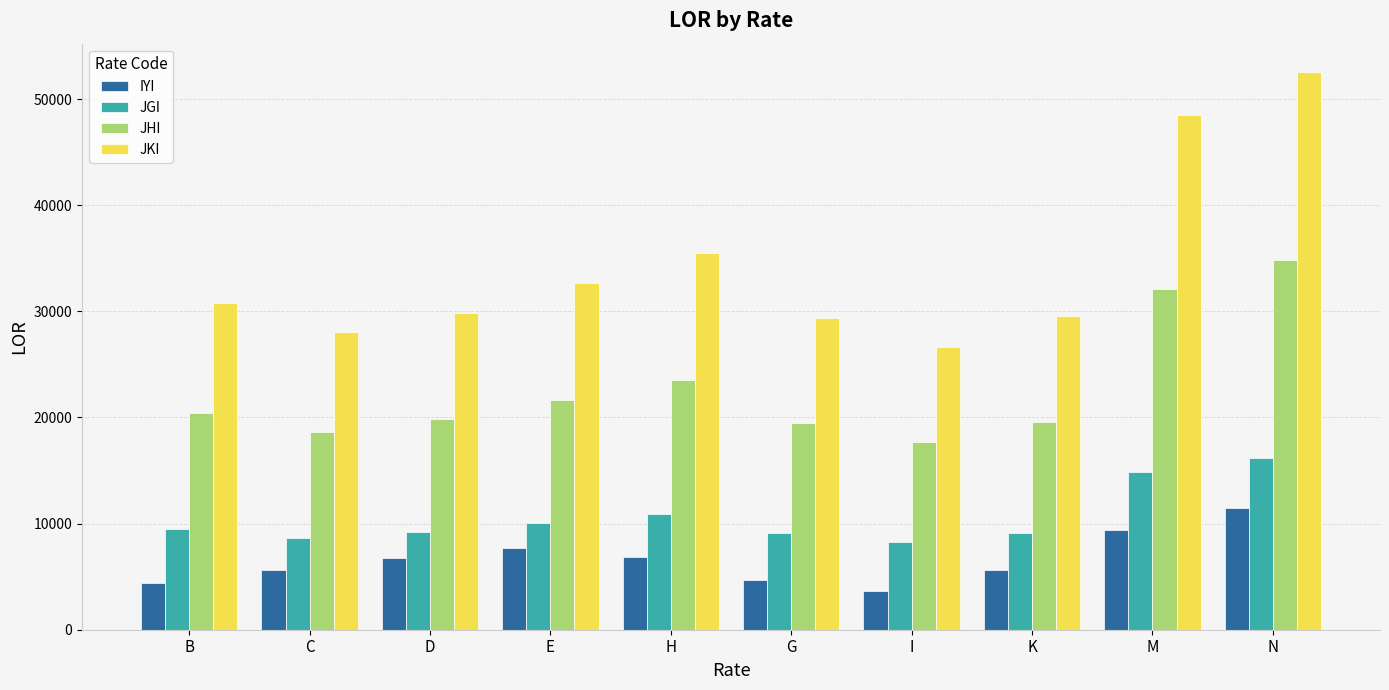

At which label is IYI closest to 7595?

E